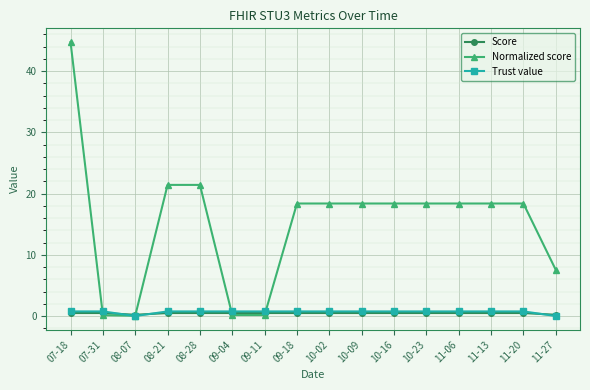

What is the value of the Normalized score point at the 14th from the left?

18.4